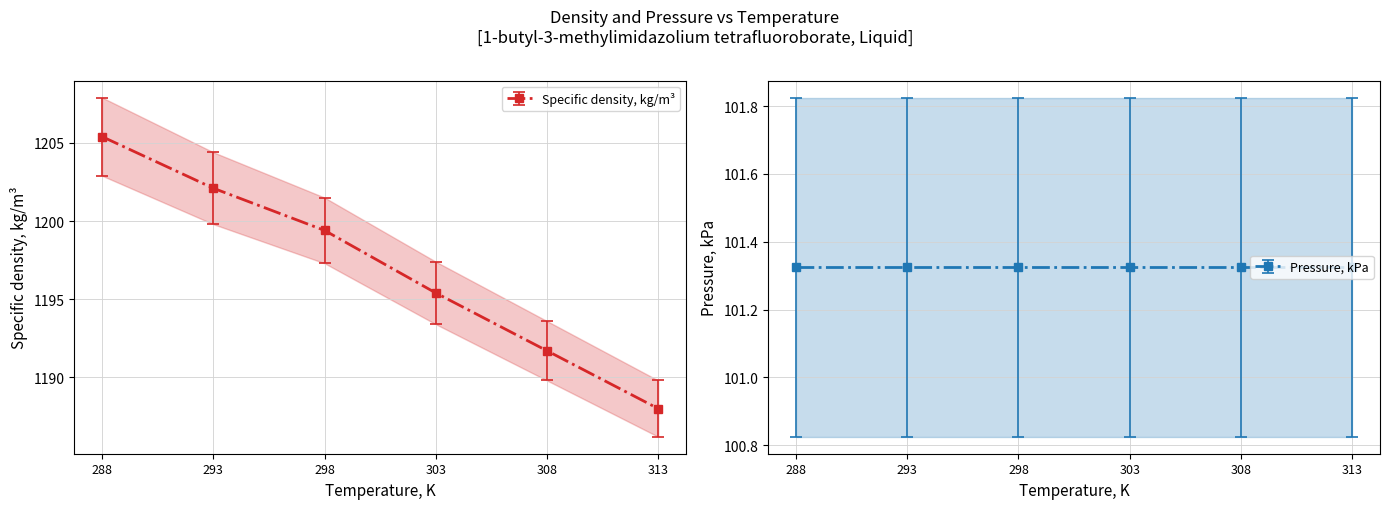

What is the smallest value displayed?

1188.0